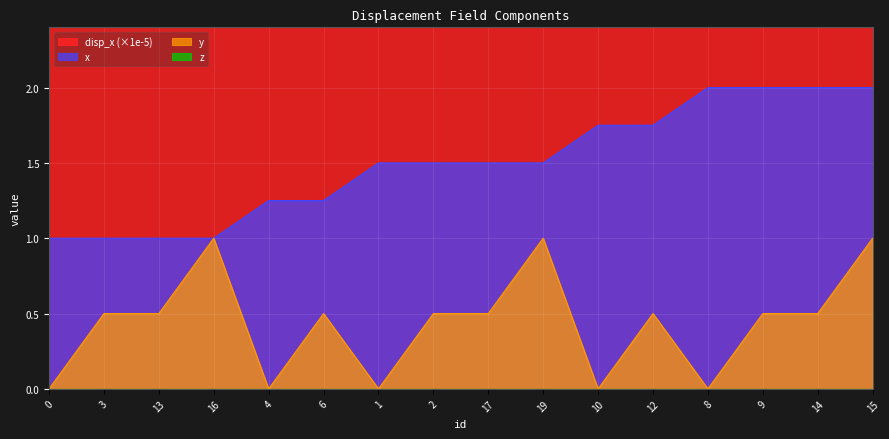

The y series shows 0.7 at 14. True or false?

False